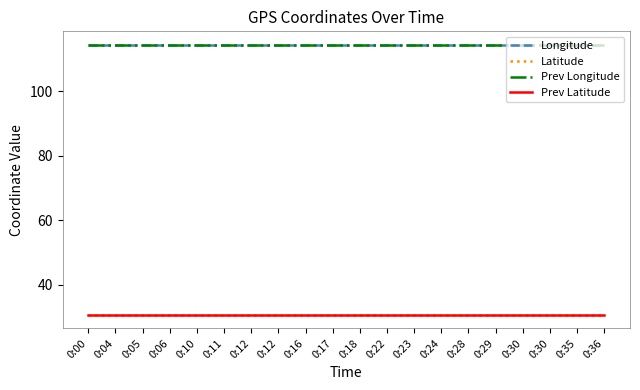

How many lines are shown in the chart?

4